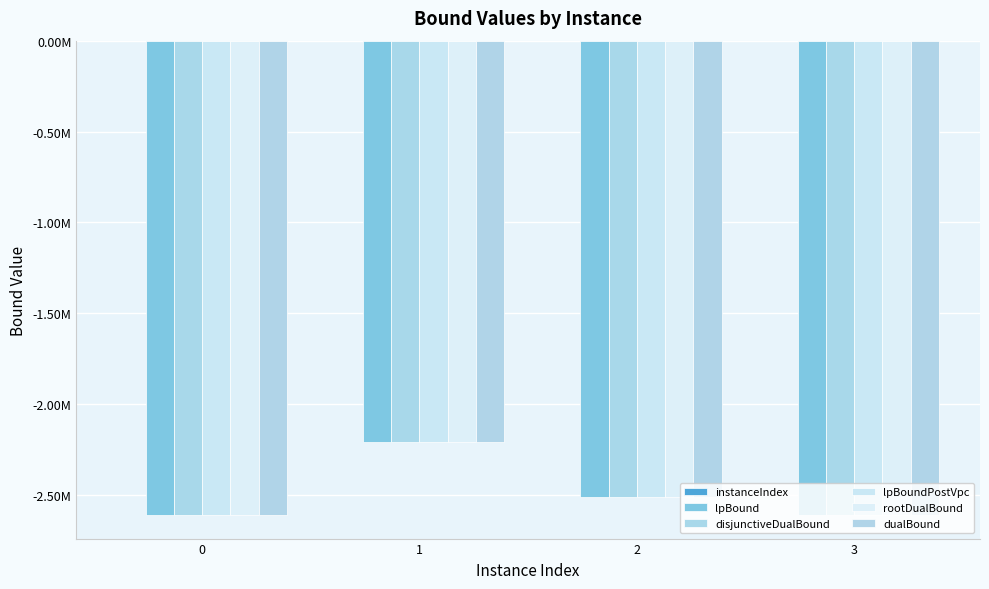

What is the maximum value for instanceIndex?

3.0